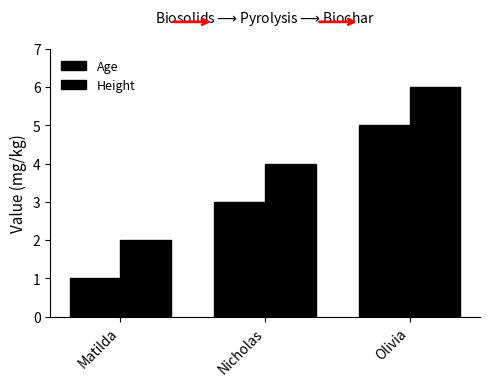

What is the label of the 2nd bar from the right?

Nicholas